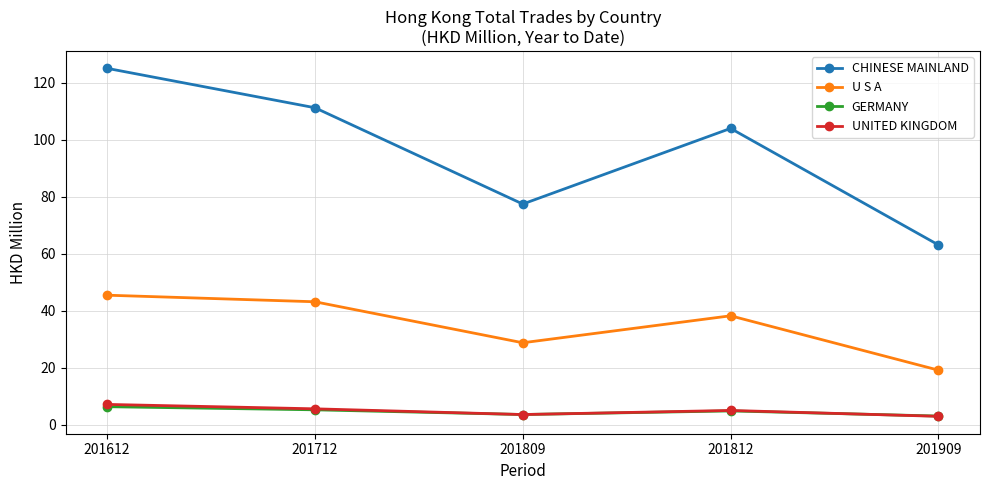

How many interior local valleys does the CHINESE MAINLAND series have?

1